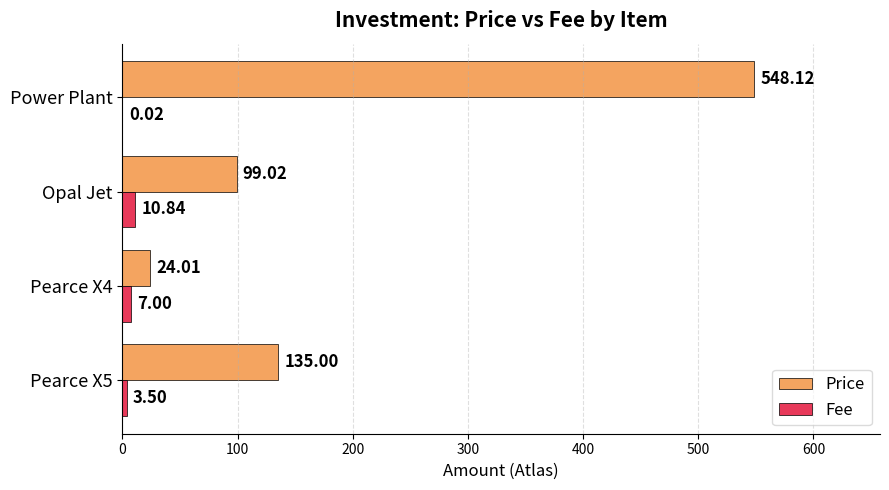

At which category is the sum across all series the highest?

Power Plant